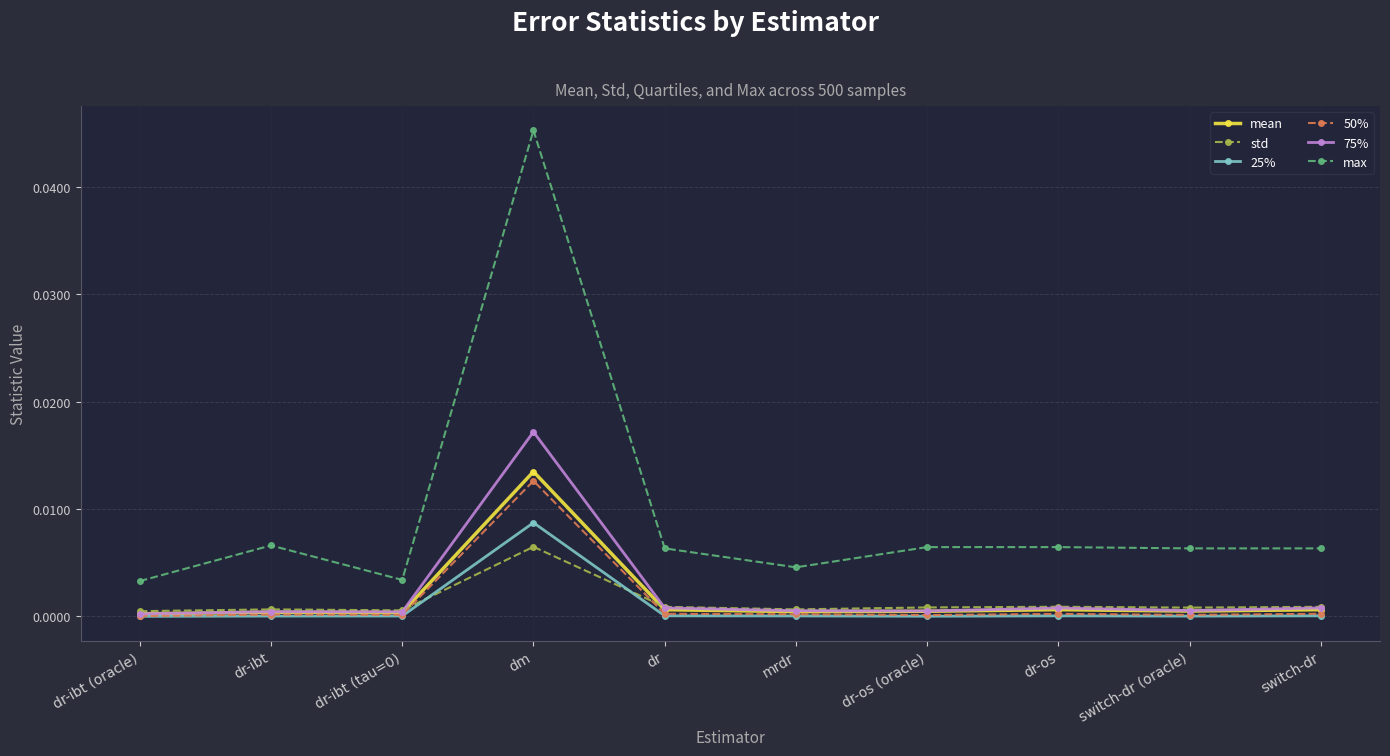

Which label corresponds to the largest value in the chart?

dm